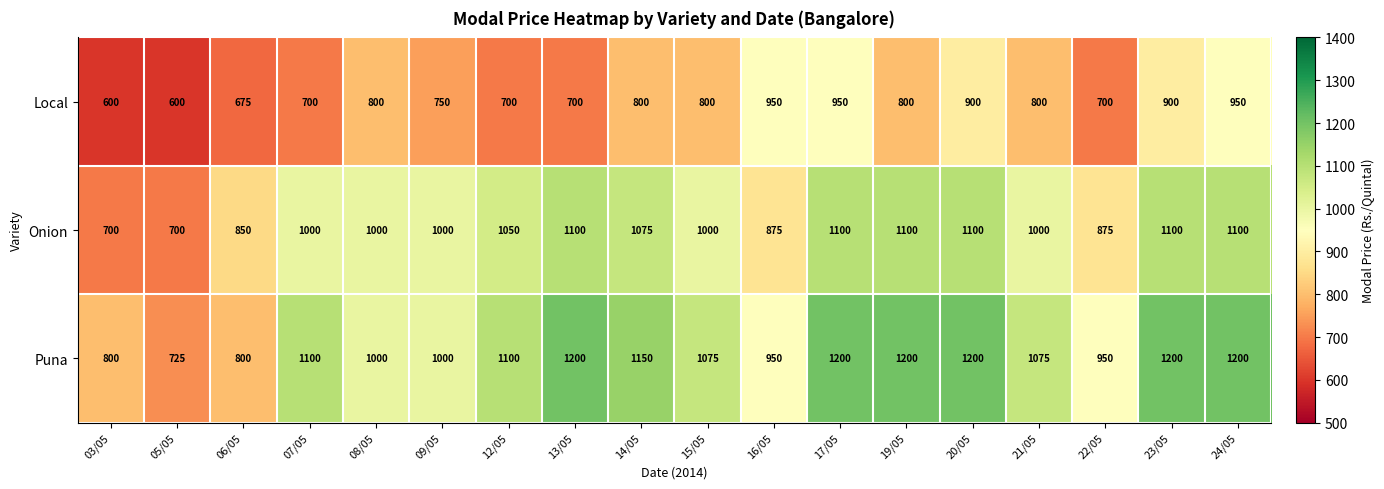

Is the value of Onion at 07/05 greater than the value of Local at 20/05?

Yes